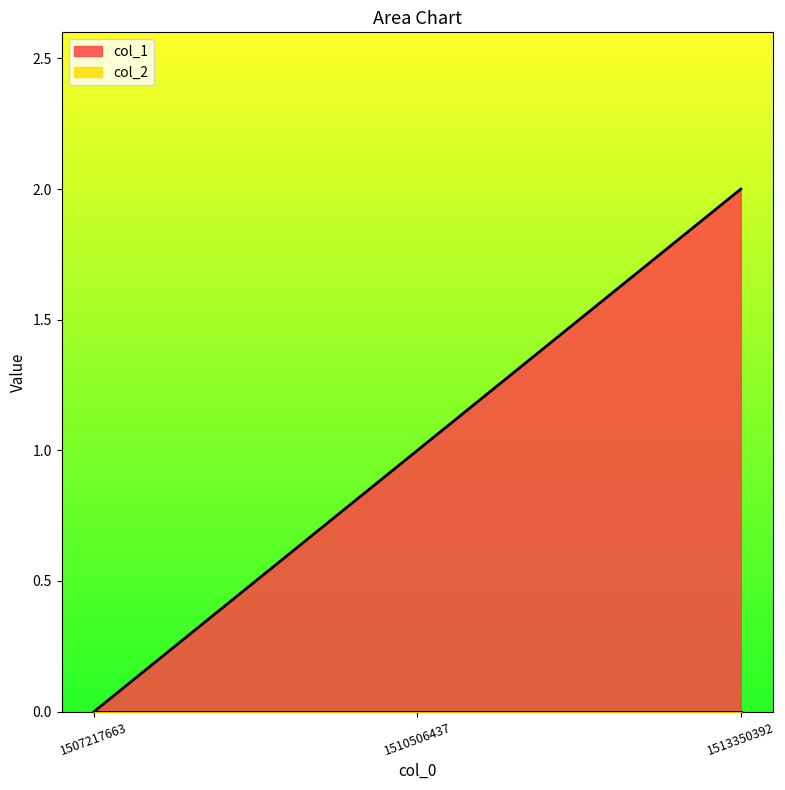

How many positive values are there?

2